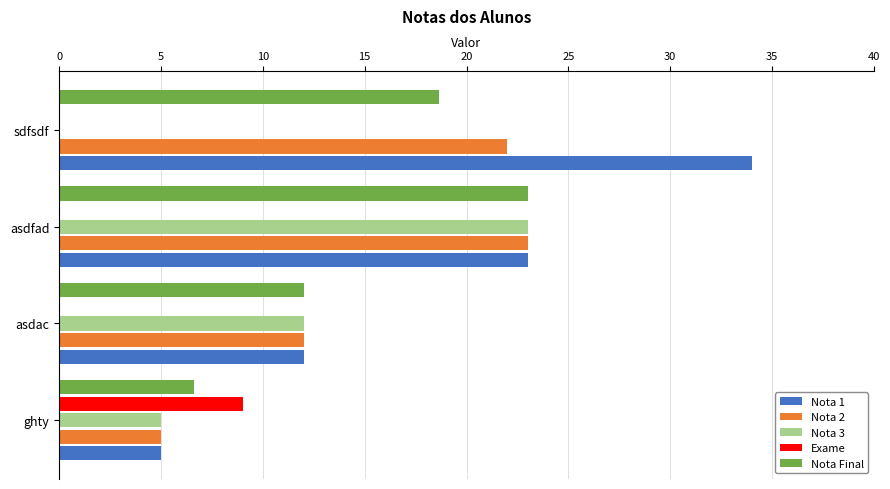

What is the maximum value for Exame?

9.0